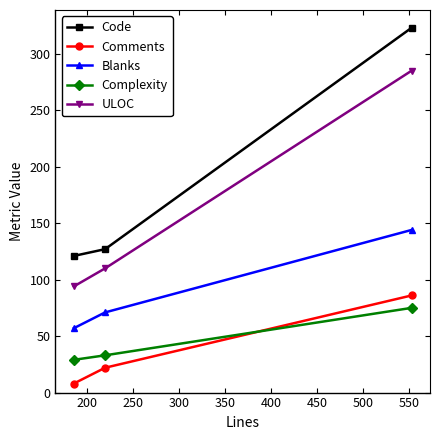

What are all the series names shown in the legend?

Code, Comments, Blanks, Complexity, ULOC